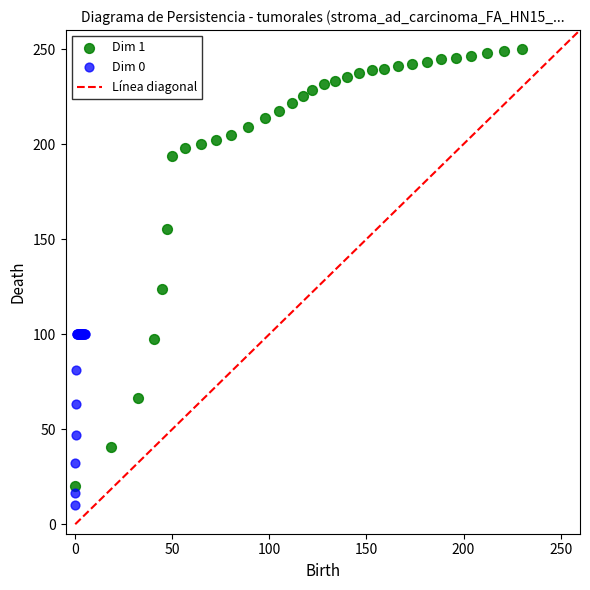

Which series contains the highest Y value?

Dim 1